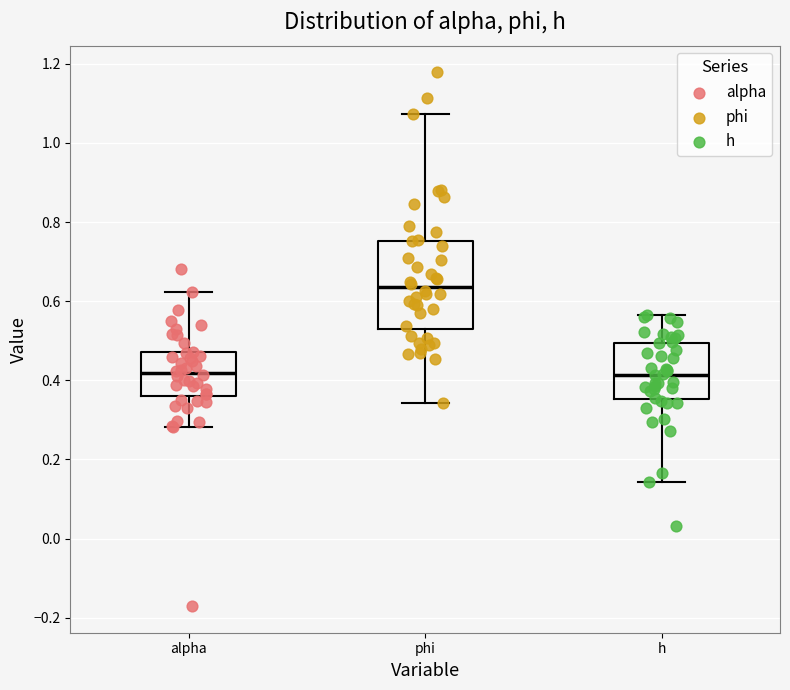

Where is the lower edge of the box for h on the y-axis? The values are not printed on the chart, so give them approximately, as read against the axis.

0.36